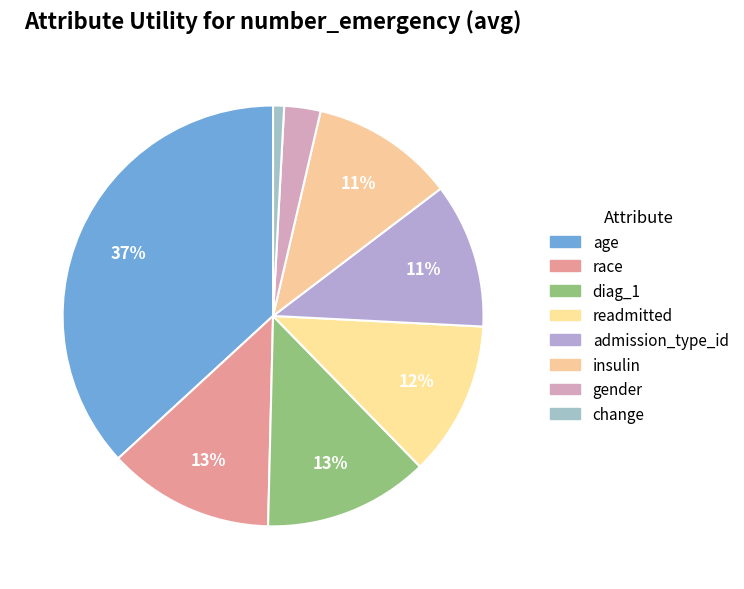

True or false: change accounts for 11% of the total.

False